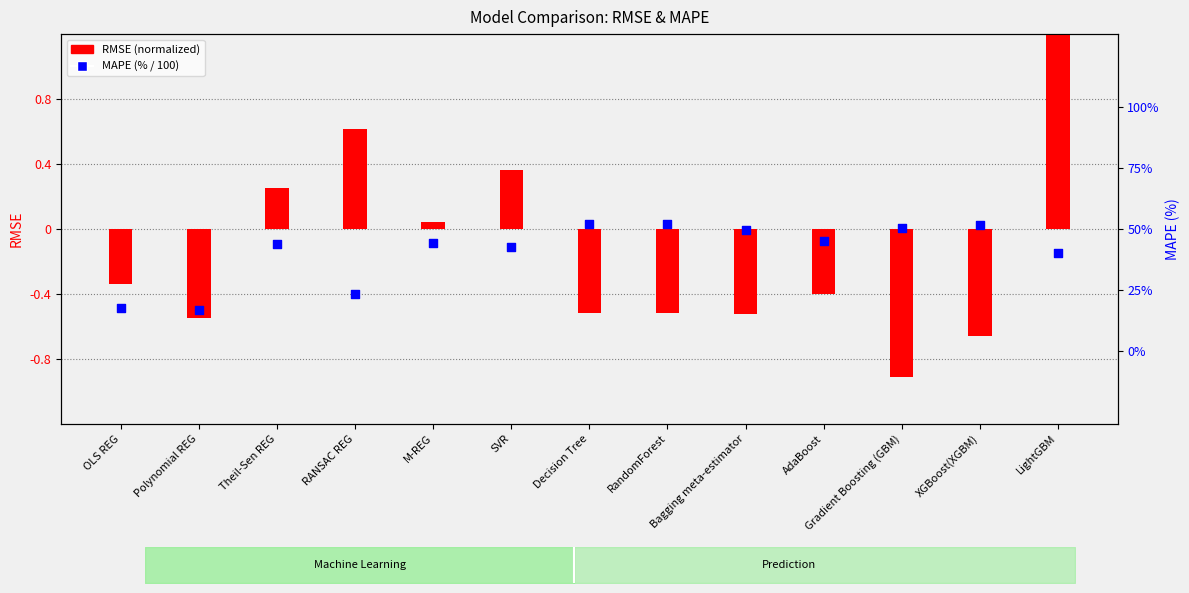

What is the total value across all series at XGBoost(XGBM)?

-0.1